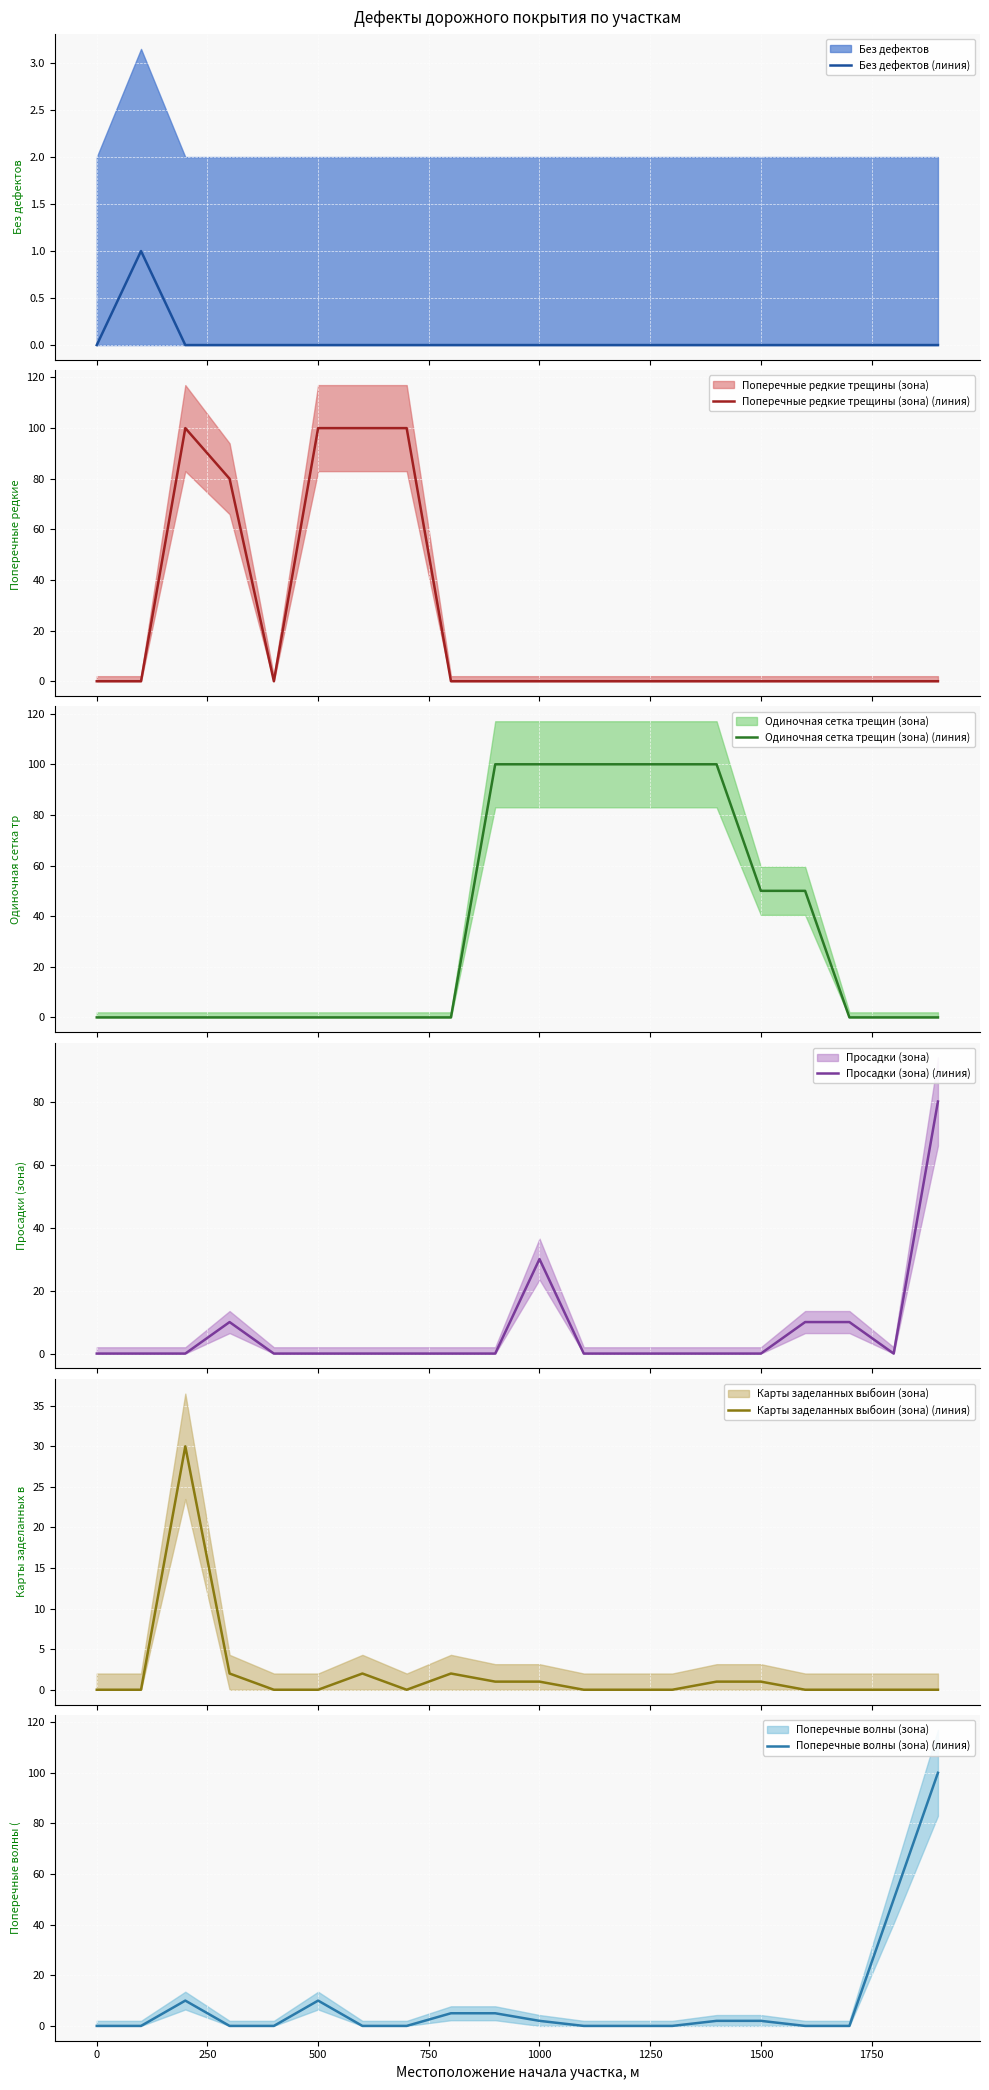

What is the highest value of the Поперечные редкие трещины (зона) (линия) series?

100